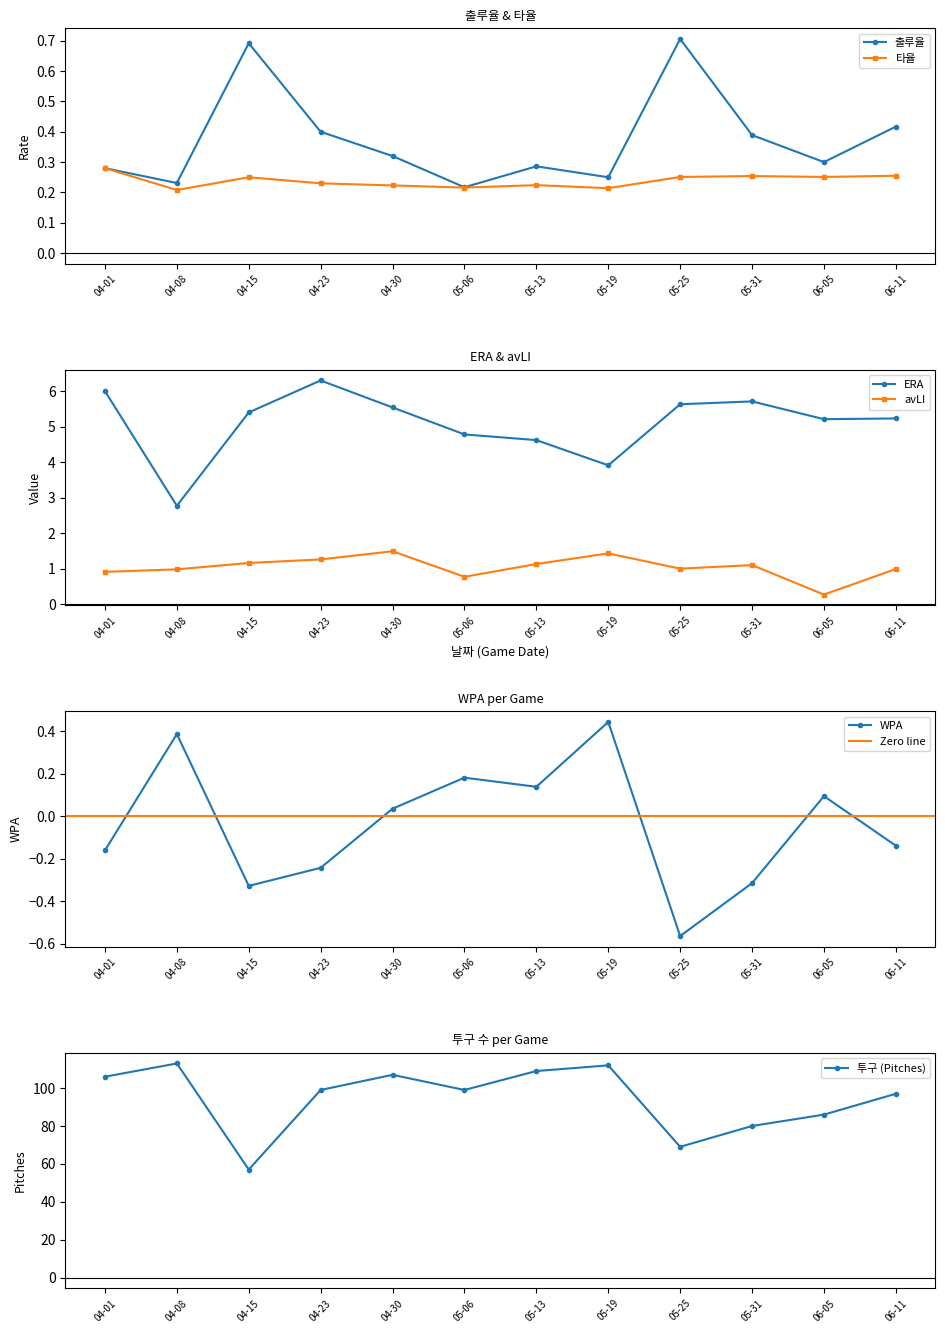

Reading left to right, what are all the values shown in this chart?

출루율: 04-01=0.3	04-08=0.2	04-15=0.7	04-23=0.4	04-30=0.3	05-06=0.2	05-13=0.3	05-19=0.2	05-25=0.7	05-31=0.4	06-05=0.3	06-11=0.4
ERA: 04-01=6.0	04-08=2.8	04-15=5.4	04-23=6.3	04-30=5.5	05-06=4.8	05-13=4.6	05-19=3.9	05-25=5.6	05-31=5.7	06-05=5.2	06-11=5.2
avLI: 04-01=0.9	04-08=1.0	04-15=1.2	04-23=1.3	04-30=1.5	05-06=0.8	05-13=1.1	05-19=1.4	05-25=1.0	05-31=1.1	06-05=0.3	06-11=1.0
WPA: 04-01=-0.2	04-08=0.4	04-15=-0.3	04-23=-0.2	04-30=0.0	05-06=0.2	05-13=0.1	05-19=0.4	05-25=-0.6	05-31=-0.3	06-05=0.1	06-11=-0.1
투구: 04-01=106.0	04-08=113.0	04-15=57.0	04-23=99.0	04-30=107.0	05-06=99.0	05-13=109.0	05-19=112.0	05-25=69.0	05-31=80.0	06-05=86.0	06-11=97.0
타율: 04-01=0.3	04-08=0.2	04-15=0.2	04-23=0.2	04-30=0.2	05-06=0.2	05-13=0.2	05-19=0.2	05-25=0.3	05-31=0.3	06-05=0.3	06-11=0.3